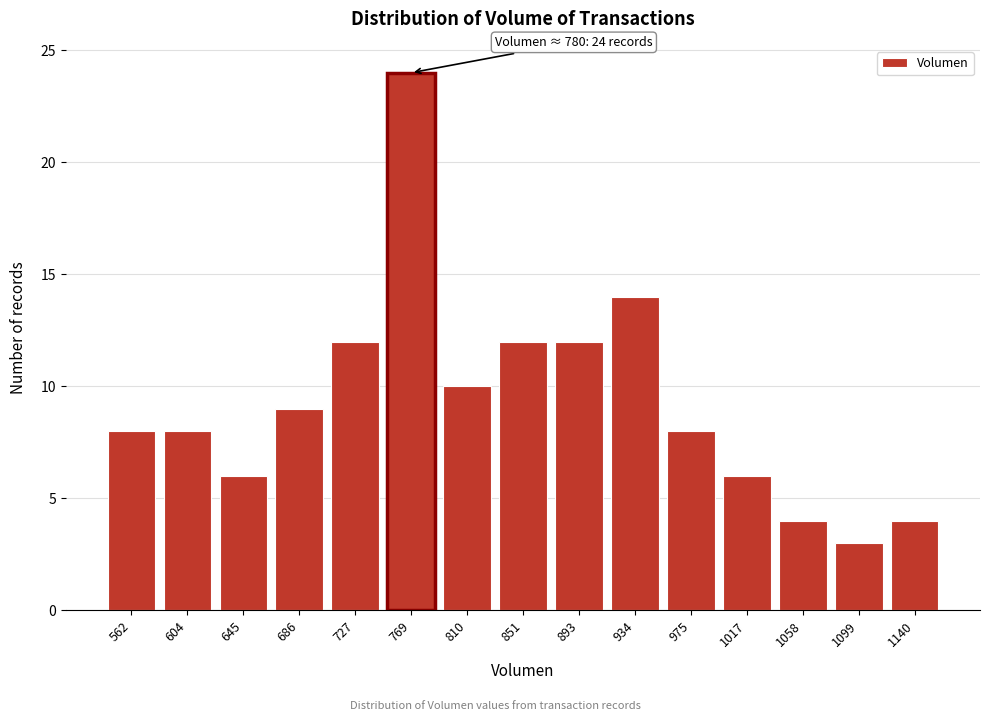

Reading left to right, extract all data points from this chart.

562=8	604=8	645=6	686=9	727=12	769=24	810=10	851=12	893=12	934=14	975=8	1017=6	1058=4	1099=3	1140=4